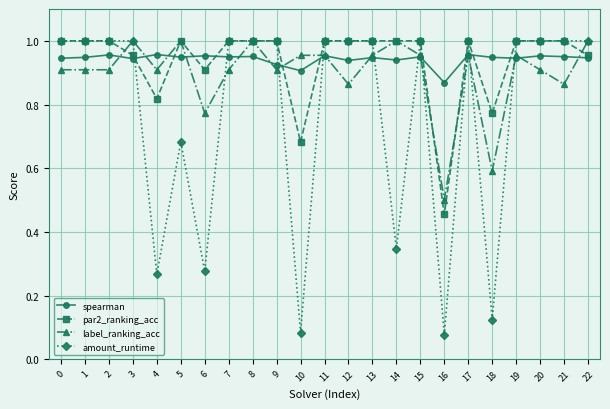

Which series has the widest spread of values?

amount_runtime